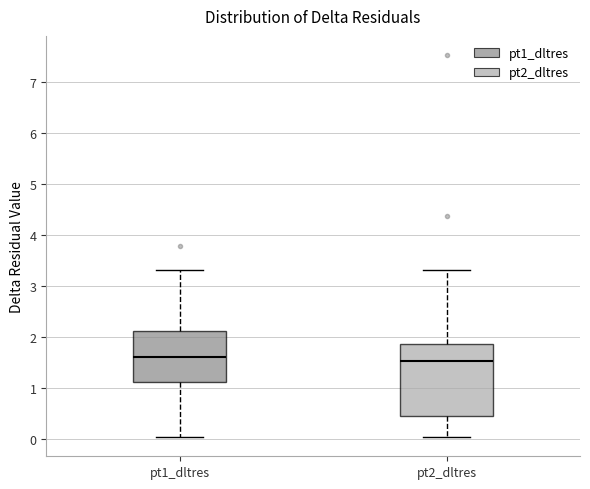

Reading left to right, transcribe this box plot: for each box, give where its median line is, the range the box spans, and where its two whiskers end, as read against the y-axis. The values are not printed on the chart, so give them approximately, as read against the axis.

pt1_dltres: median 1.6, box 1.1 to 2.1, whiskers 0.0 to 3.3
pt2_dltres: median 1.5, box 0.5 to 1.9, whiskers 0.0 to 3.3